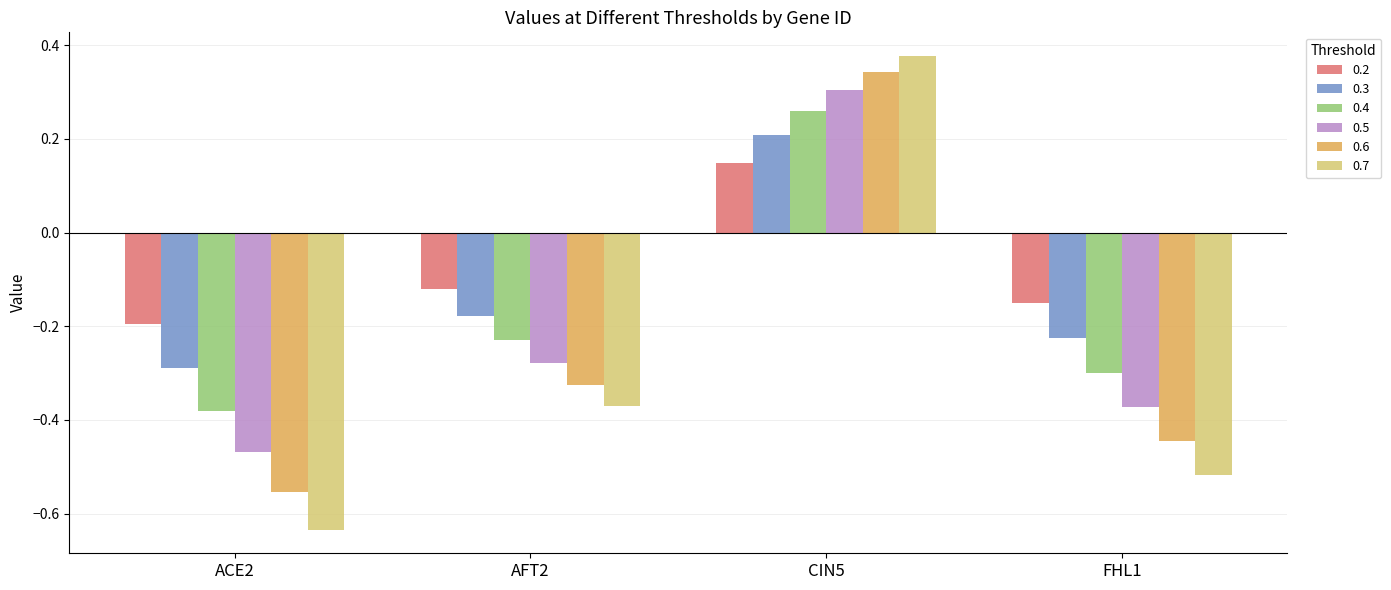

How many groups of bars are there?

4